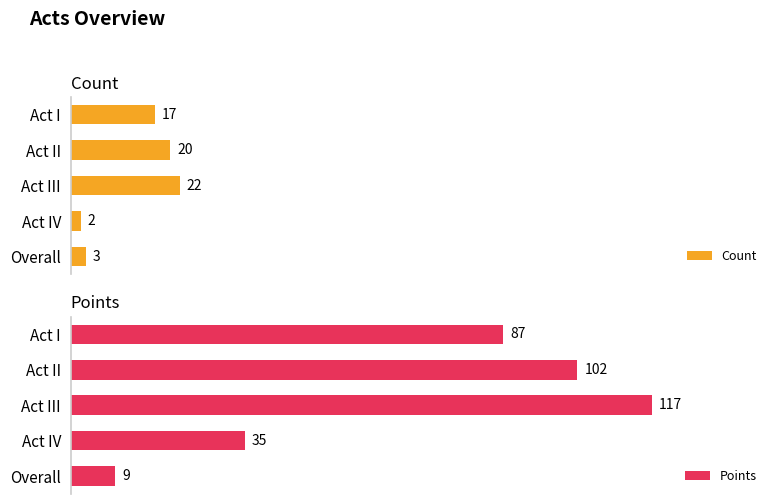

What is the difference between the maximum and second lowest values in the Points series?

82